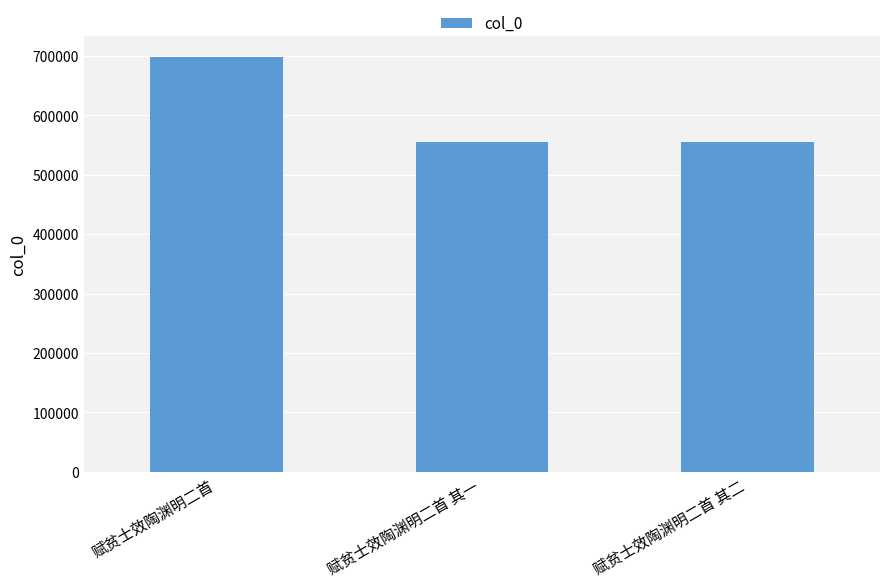

Approximately how many times larger is the value at 赋贫士效陶渊明二首 其二 compared to 赋贫士效陶渊明二首?

0.8